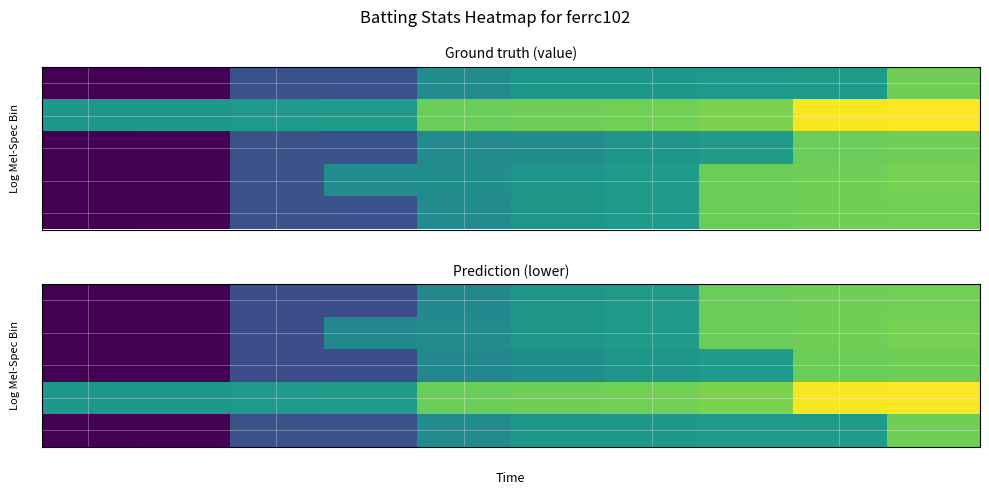

How many values in the 2 series exceed 0?

8